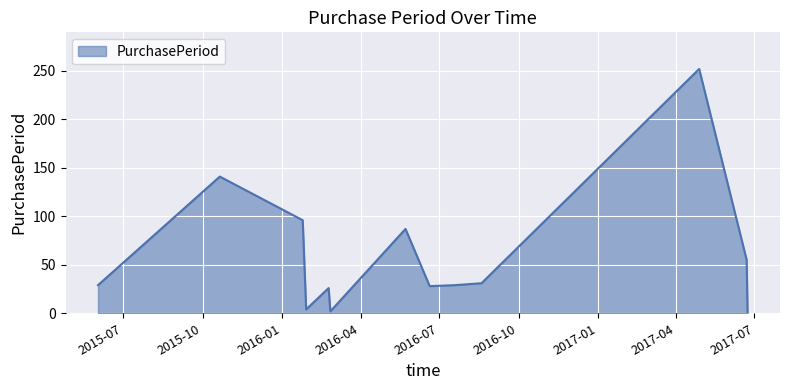

What is the maximum value shown in the chart?

252